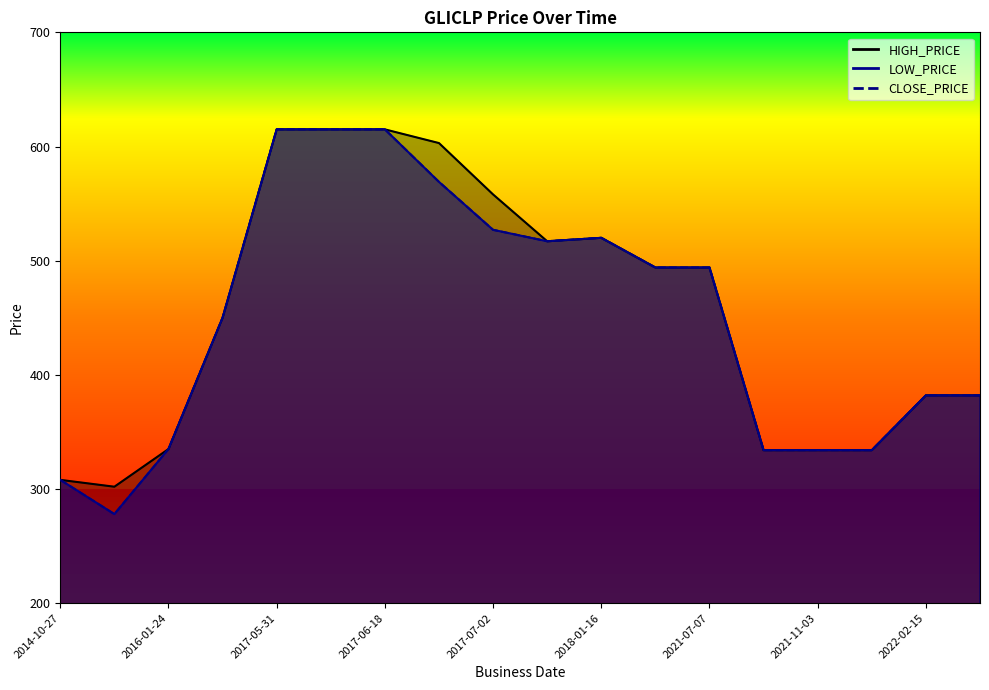

The value of CLOSE_PRICE at 2017-06-28 is 889. True or false?

False